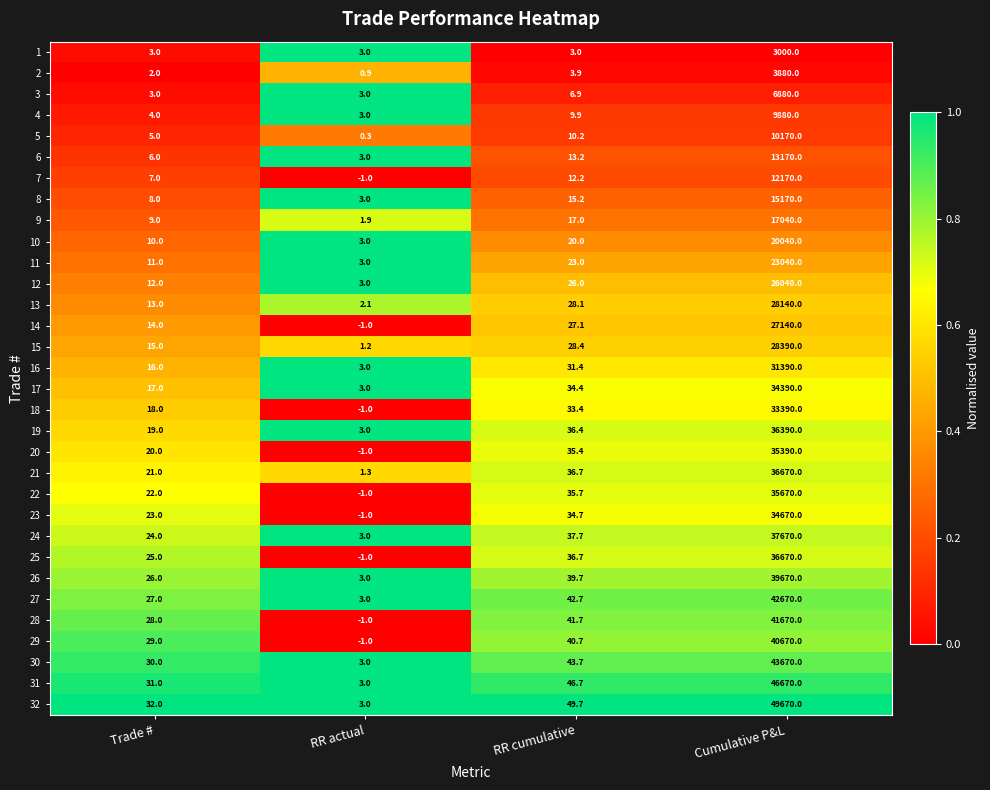

List the labels in order of 16 value, largest first.

Cumulative P&L, RR cumulative, Trade #, RR actual